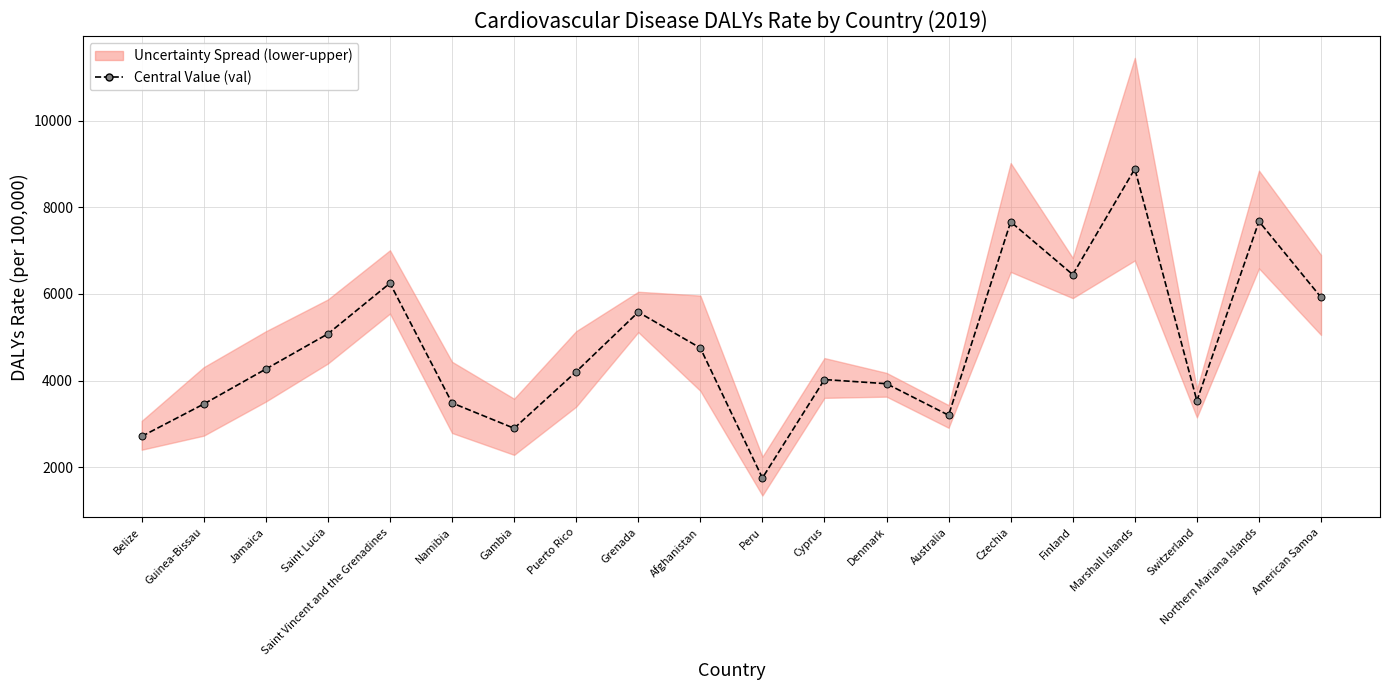

Rank the categories by value from lowest to highest.

Peru, Belize, Gambia, Australia, Guinea-Bissau, Namibia, Switzerland, Denmark, Cyprus, Puerto Rico, Jamaica, Afghanistan, Saint Lucia, Grenada, American Samoa, Saint Vincent and the Grenadines, Finland, Czechia, Northern Mariana Islands, Marshall Islands